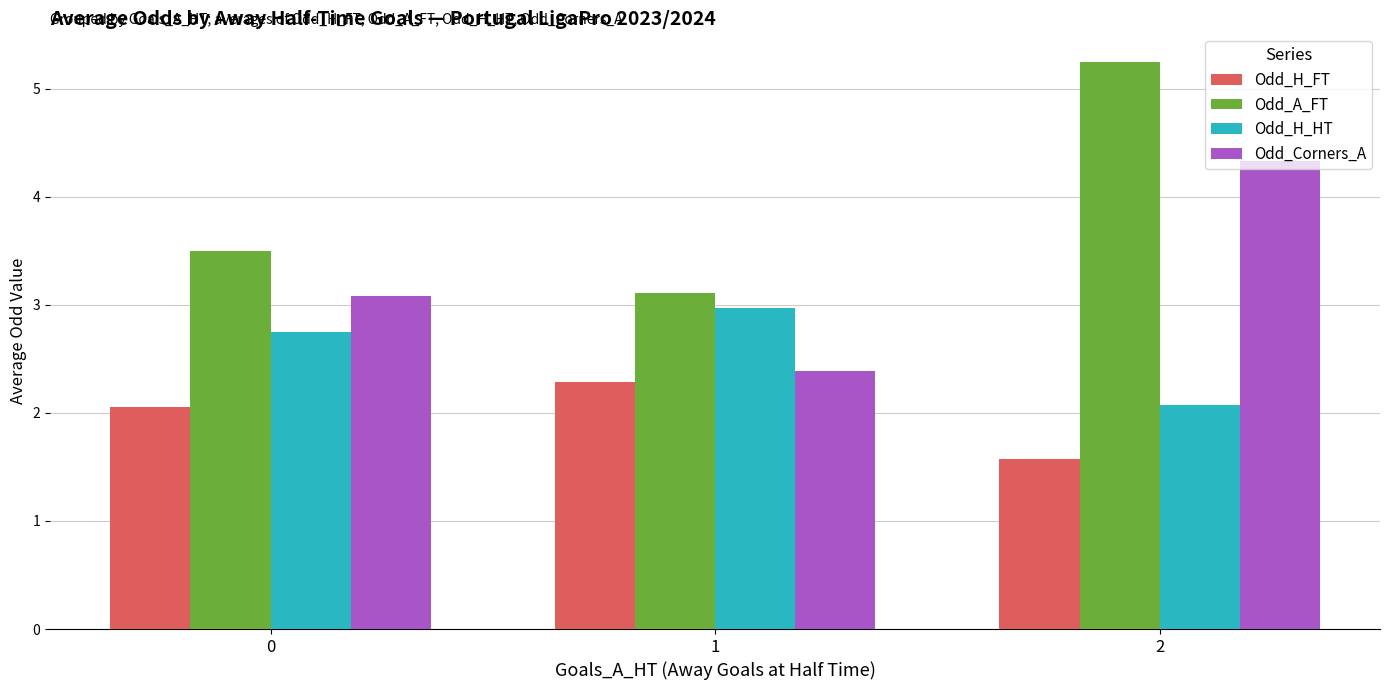

What is the approximate value of Odd_H_FT at 1?

2.3